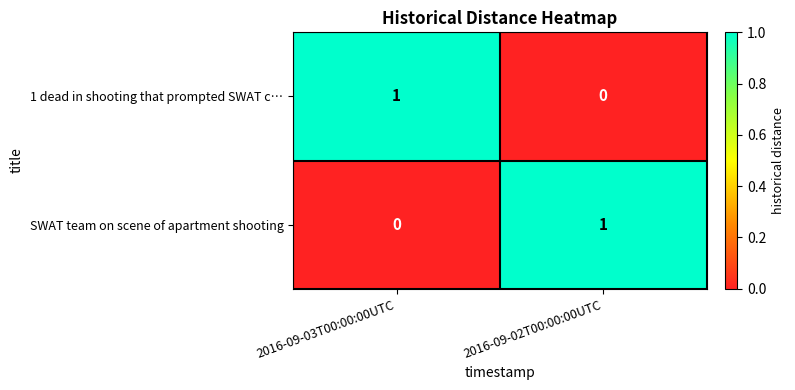

How many values in SWAT team on scene of apartment shooting are above zero?

1